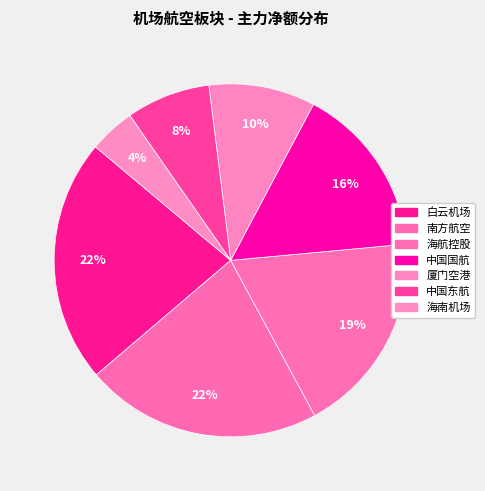

Rank the categories by value from highest to lowest.

白云机场, 南方航空, 海航控股, 中国国航, 厦门空港, 中国东航, 海南机场